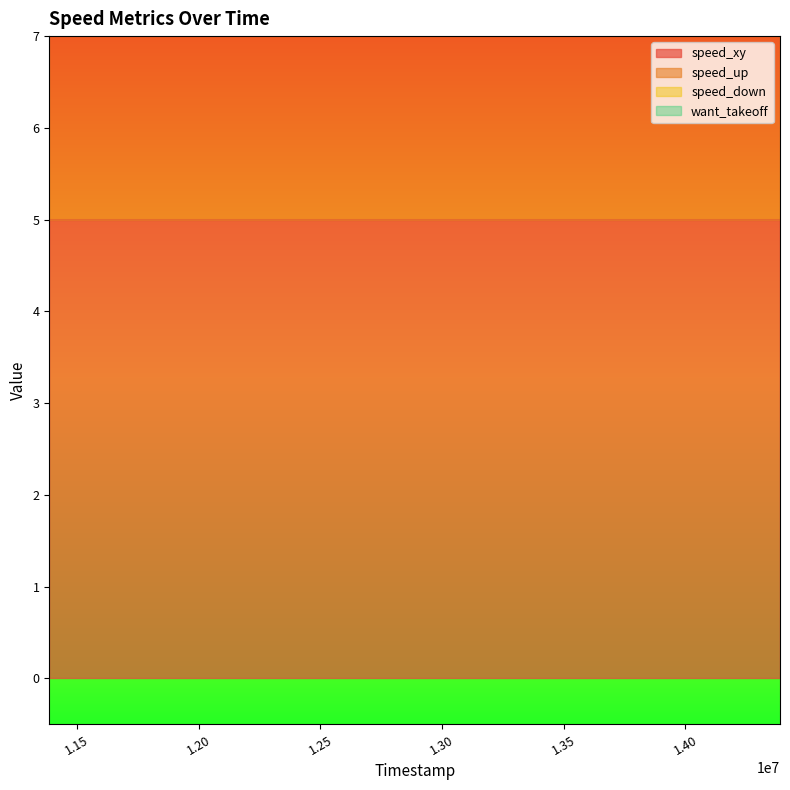

What is the minimum value for speed_up?

3